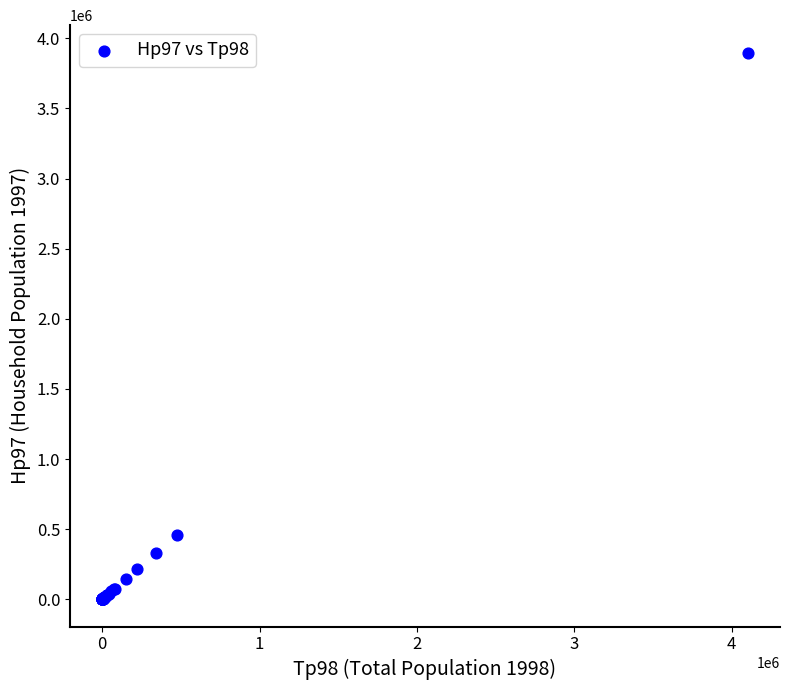

What Y value in the scatter plot is closest to 1949562?

456792